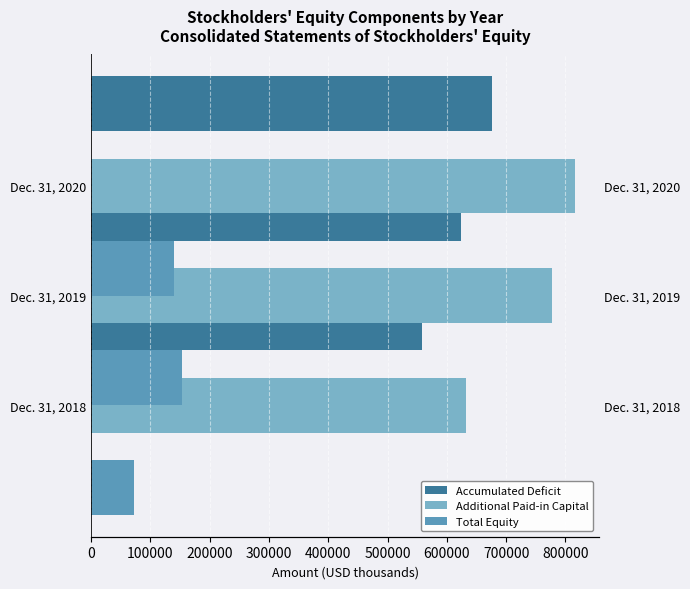

What are all the series names shown in the legend?

Accumulated Deficit, Additional Paid-in Capital, Total Equity